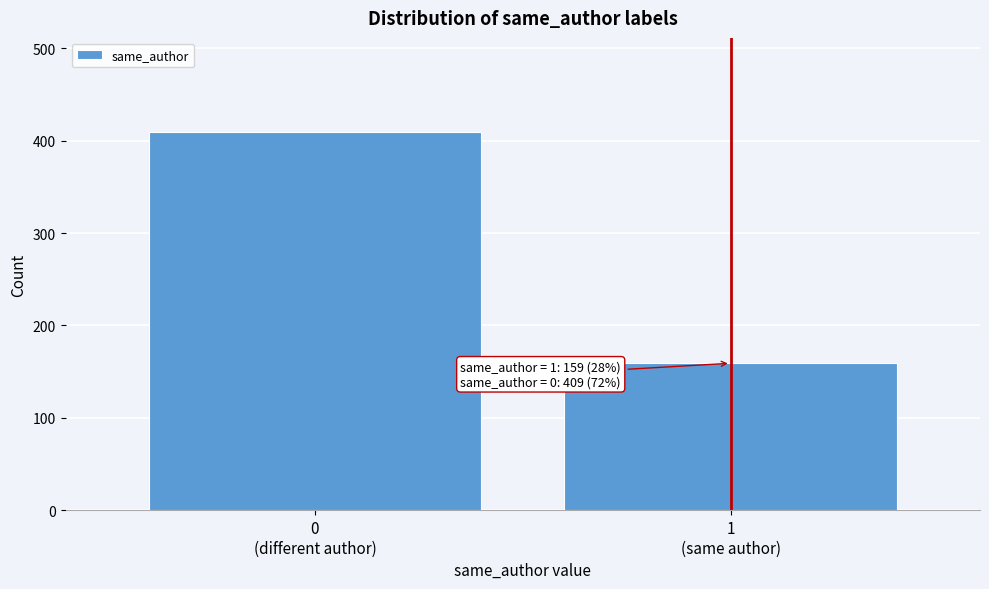

Reading right to left, list all the values displayed in this chart.

159	409